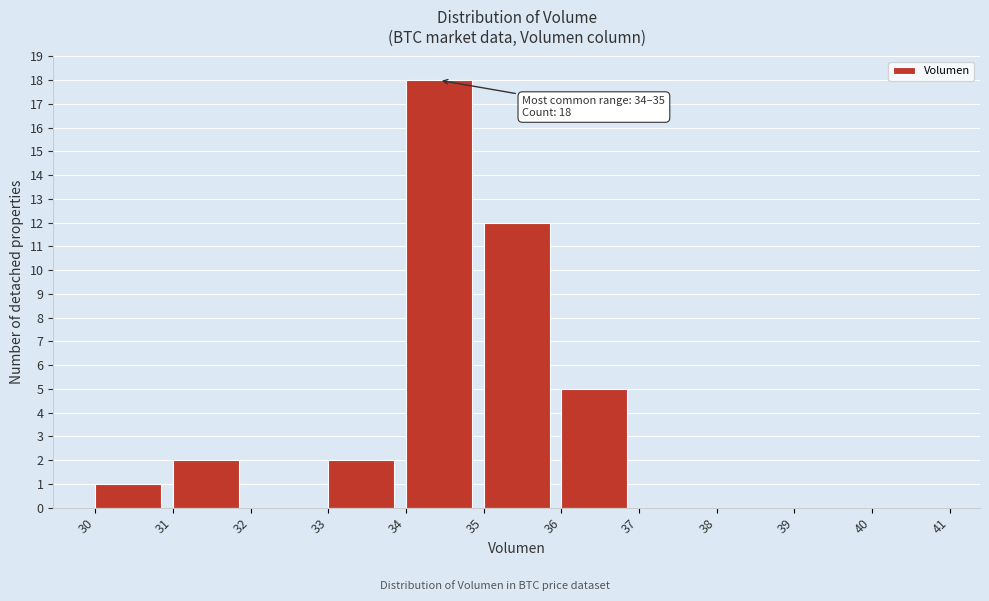

Over which range of the x-axis is the bar tallest?

34 to 35